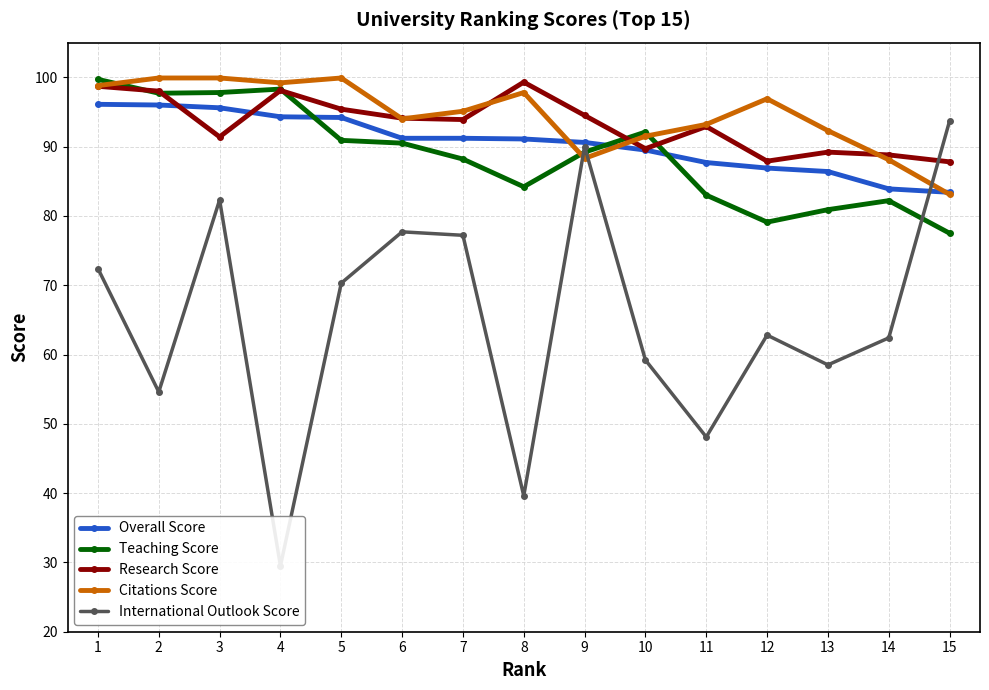

Between 2 and 14, which is larger?

2